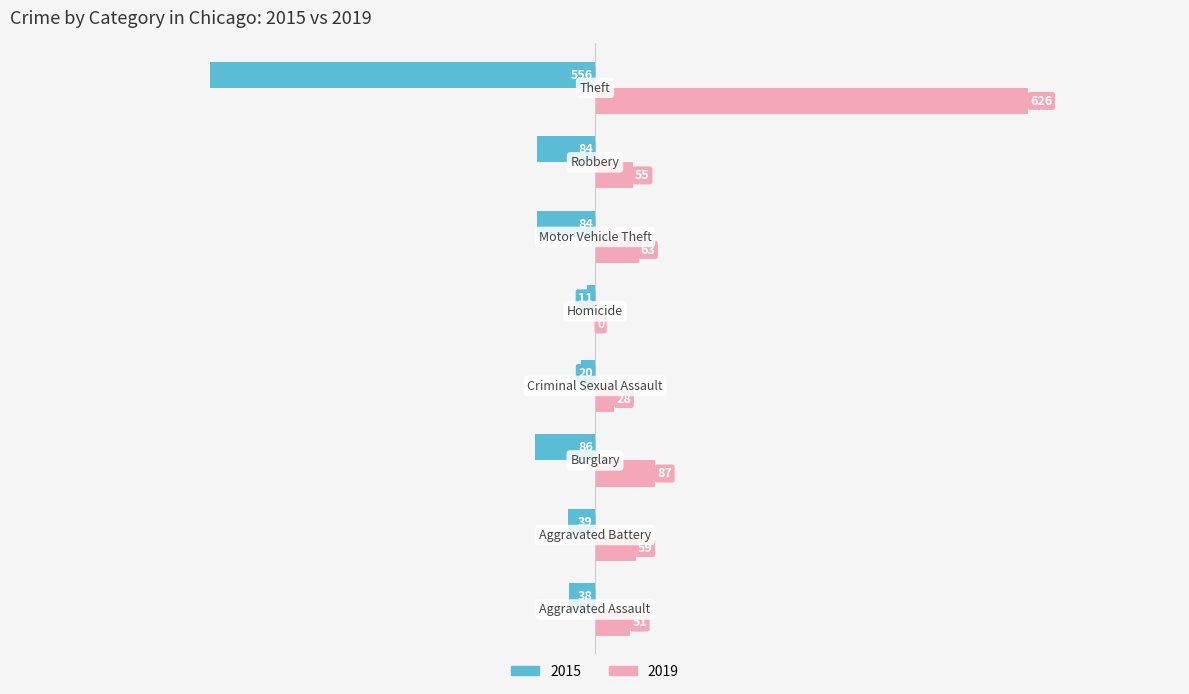

What is the sum of all 2015 values?

-918